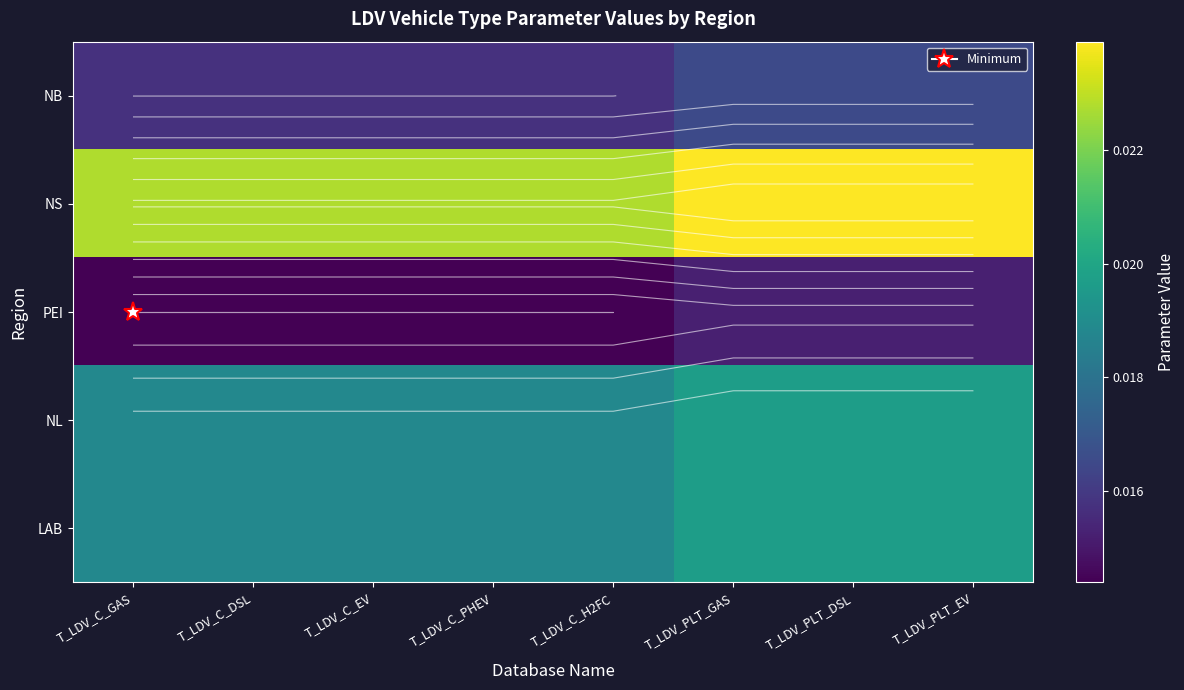

Rank the categories by LAB value from lowest to highest.

T_LDV_C_GAS, T_LDV_C_DSL, T_LDV_C_EV, T_LDV_C_PHEV, T_LDV_C_H2FC, T_LDV_PLT_GAS, T_LDV_PLT_DSL, T_LDV_PLT_EV